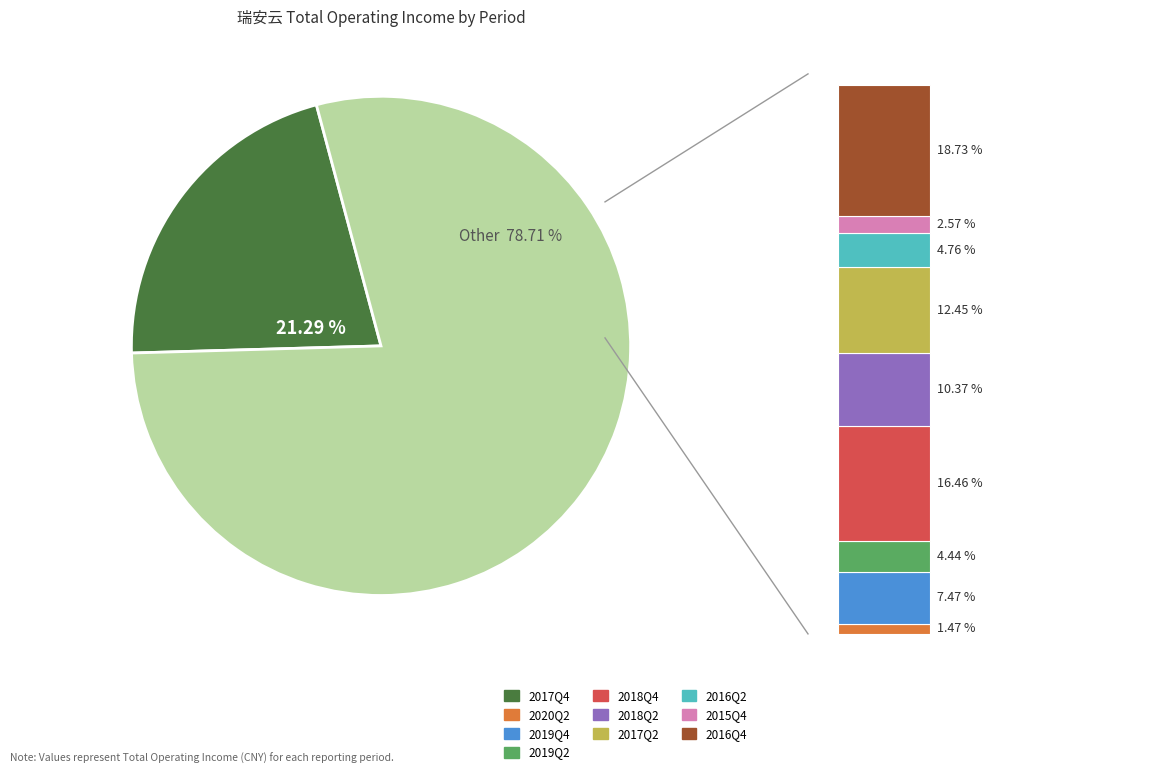

Rank the categories by value from highest to lowest.

2017Q4, 2016Q4, 2018Q4, 2017Q2, 2018Q2, 2019Q4, 2016Q2, 2019Q2, 2015Q4, 2020Q2